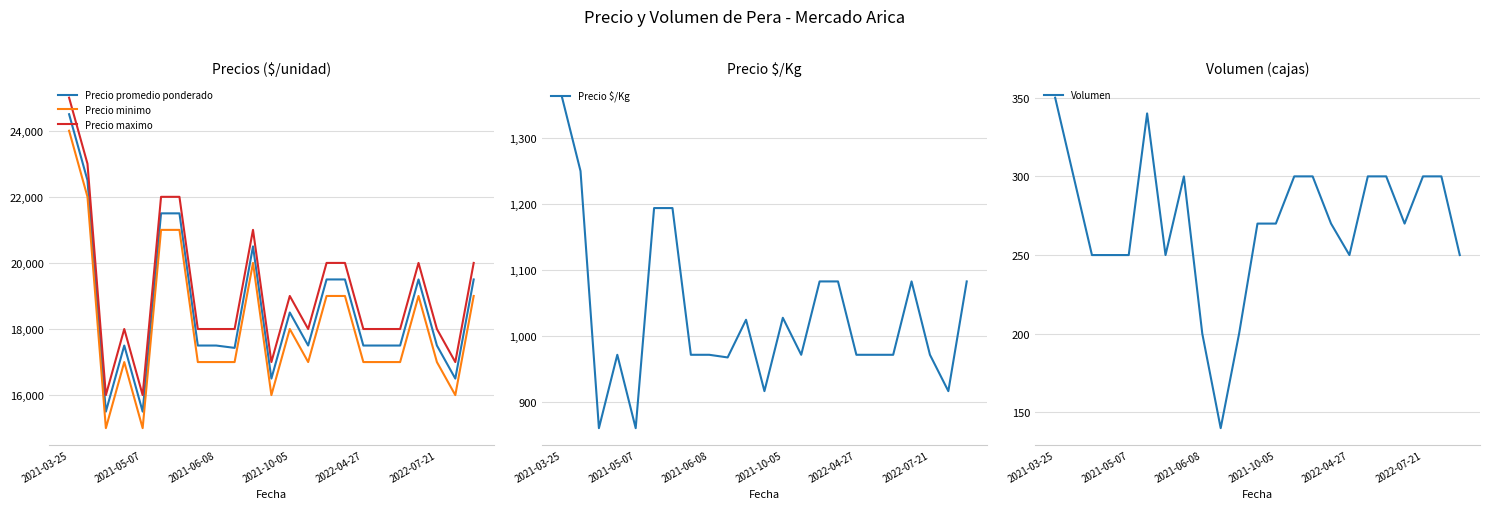

Between 2021-03-25 and 13, which series saw the biggest shift?

Precio promedio ponderado